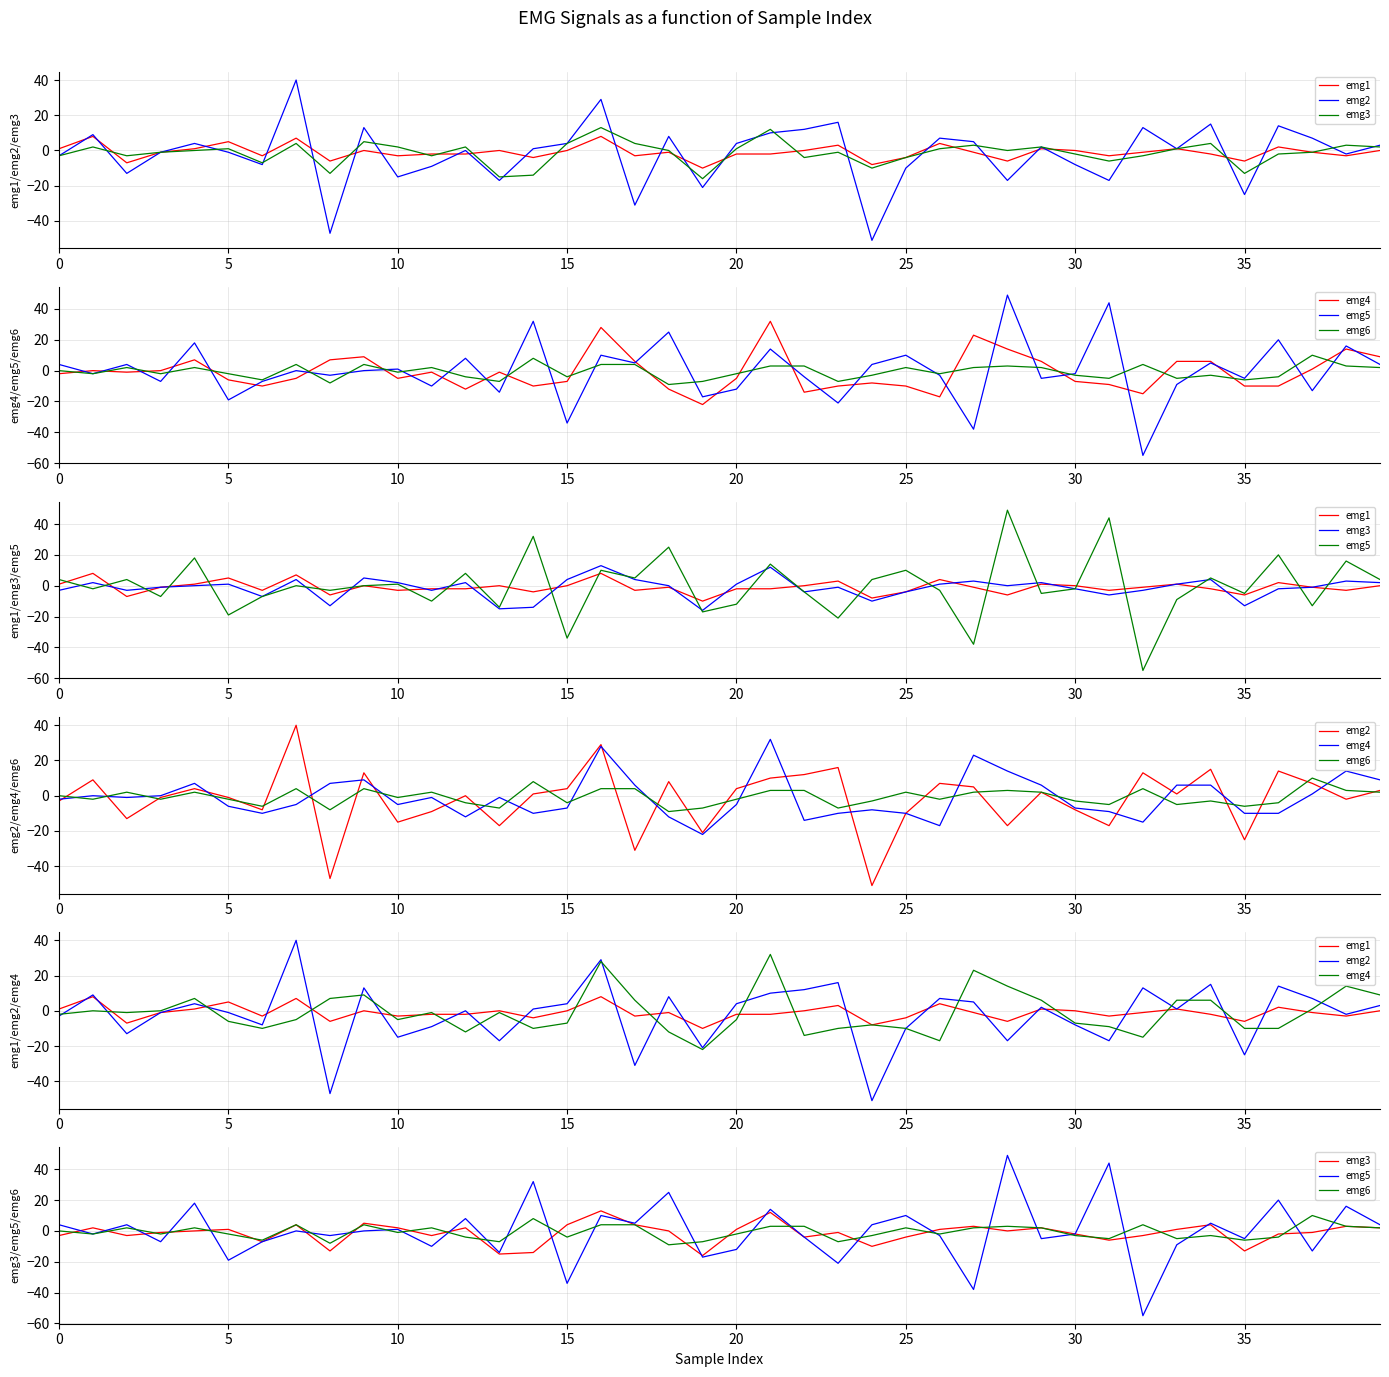

What is the label of the 15th point from the left?

14